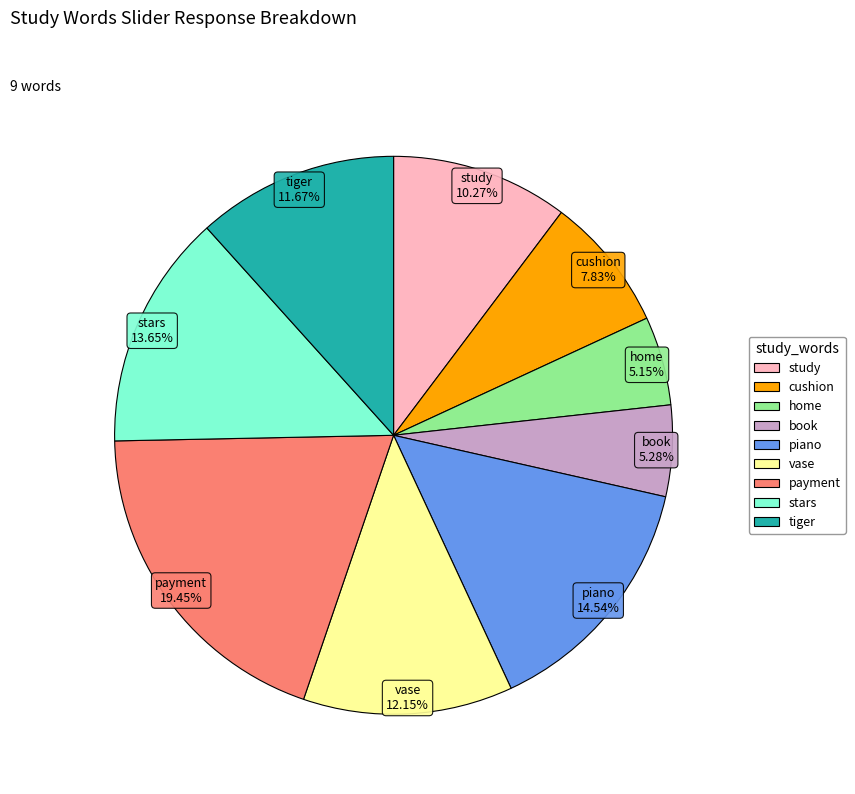

To the nearest percent, what portion does book represent?

5%